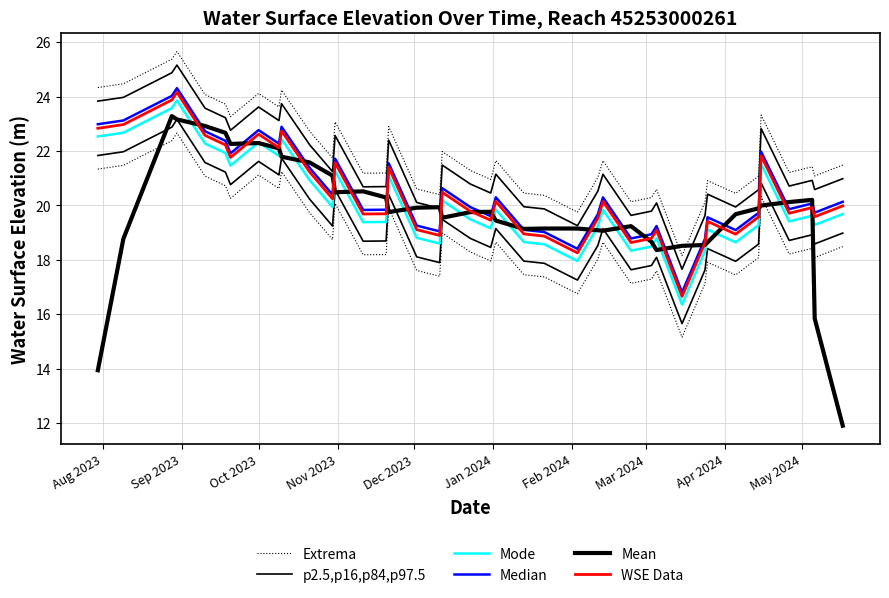

In WSE Data, how many points are lower than both neighbors (excluding endpoints)?

12